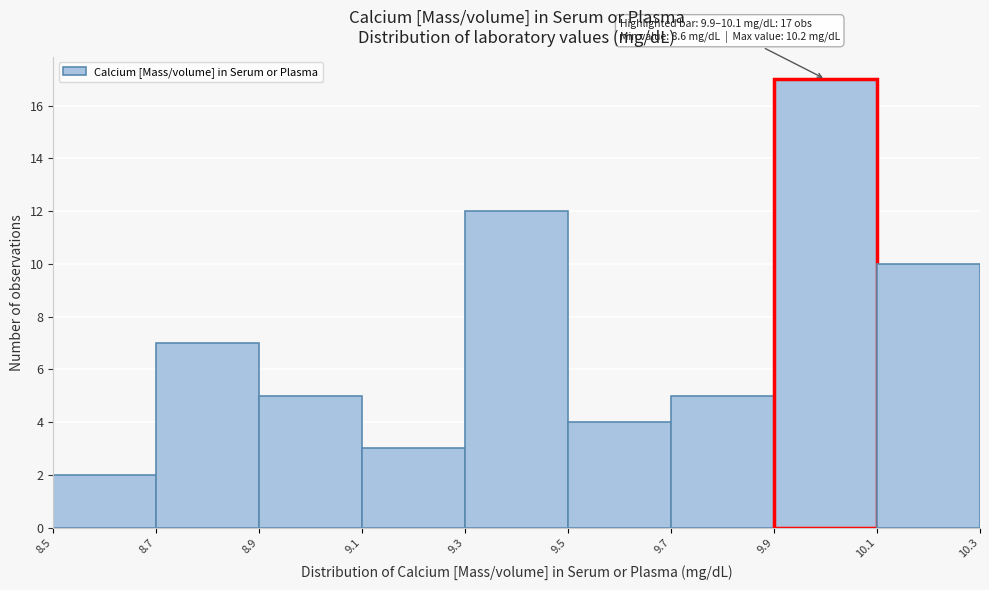

Which range on the x-axis has the tallest bar?

9.9 to 10.1